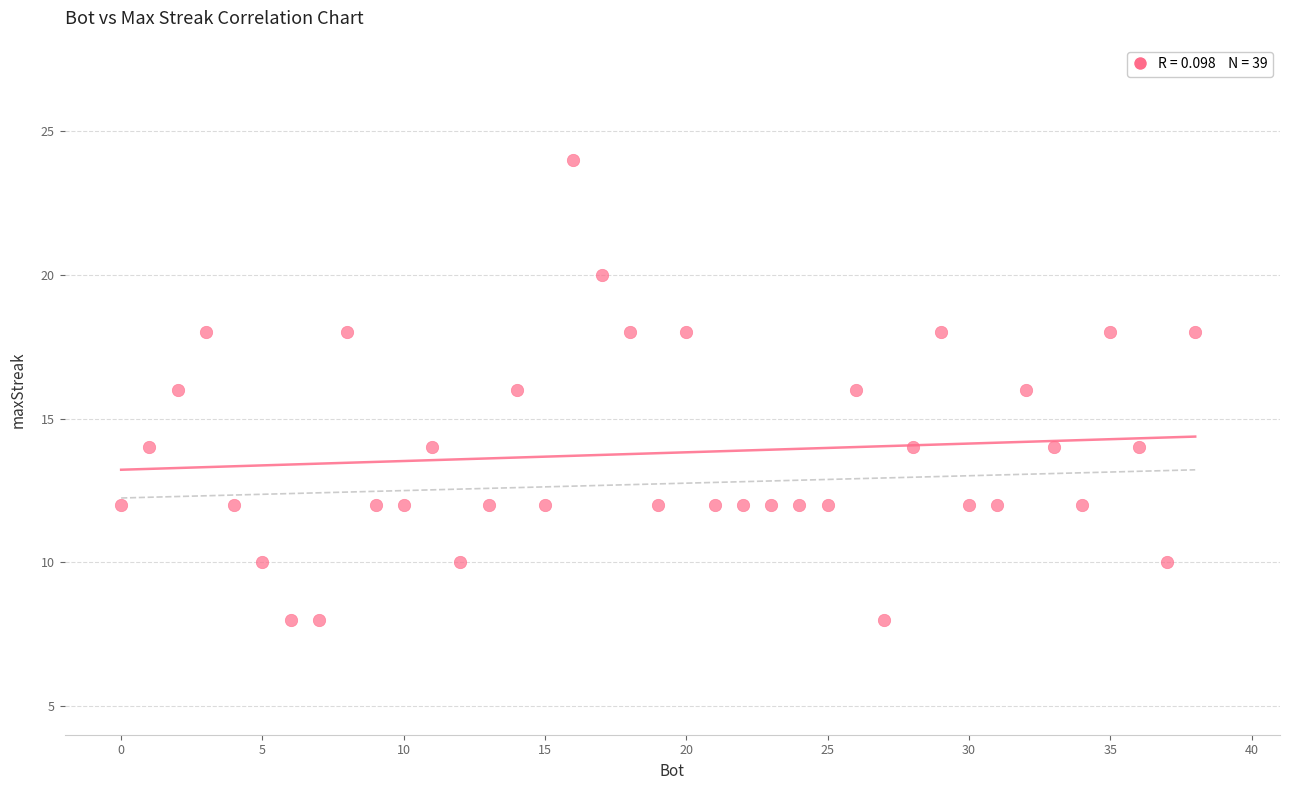

What is the range of X values (max minus min)?

38